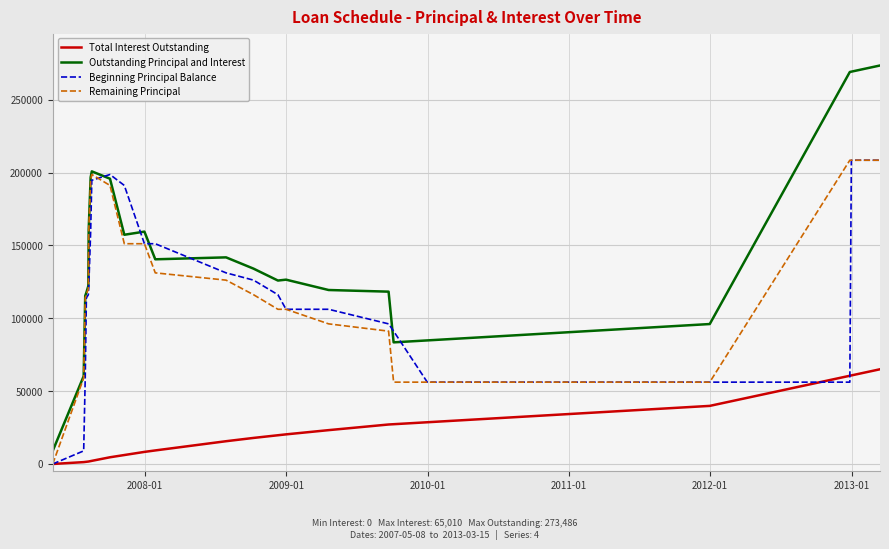

Which series has the largest total across all categories?

Outstanding Principal and Interest